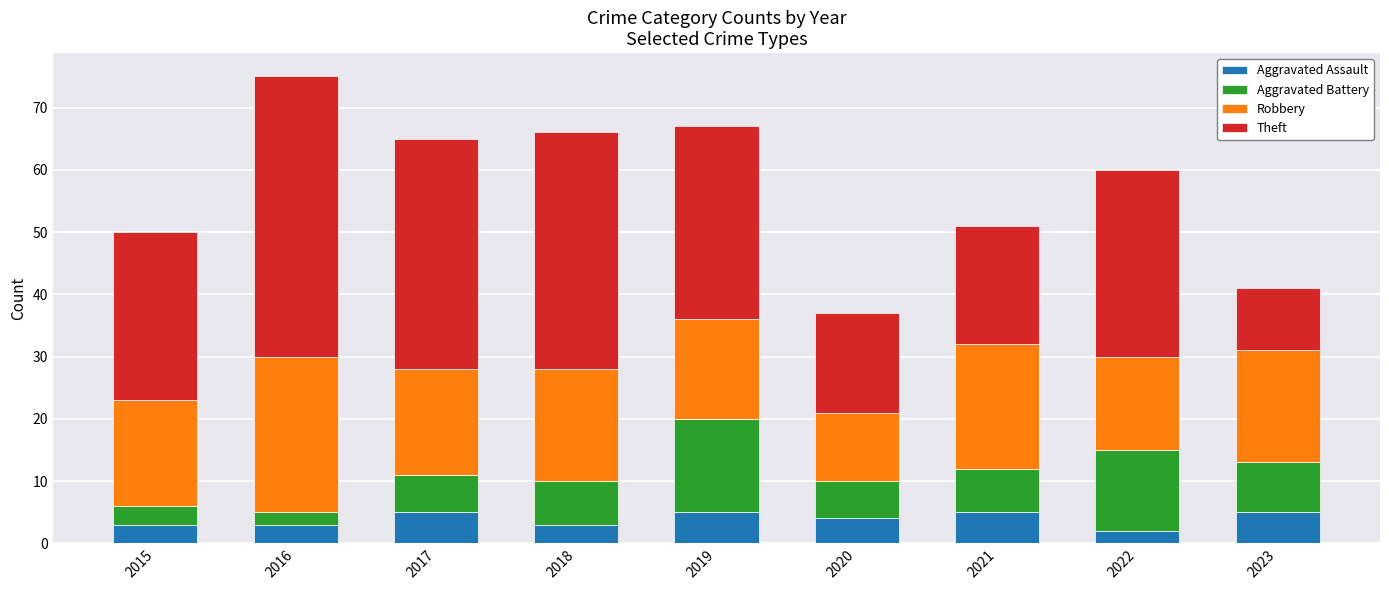

What is the highest value of the Aggravated Assault series?

5